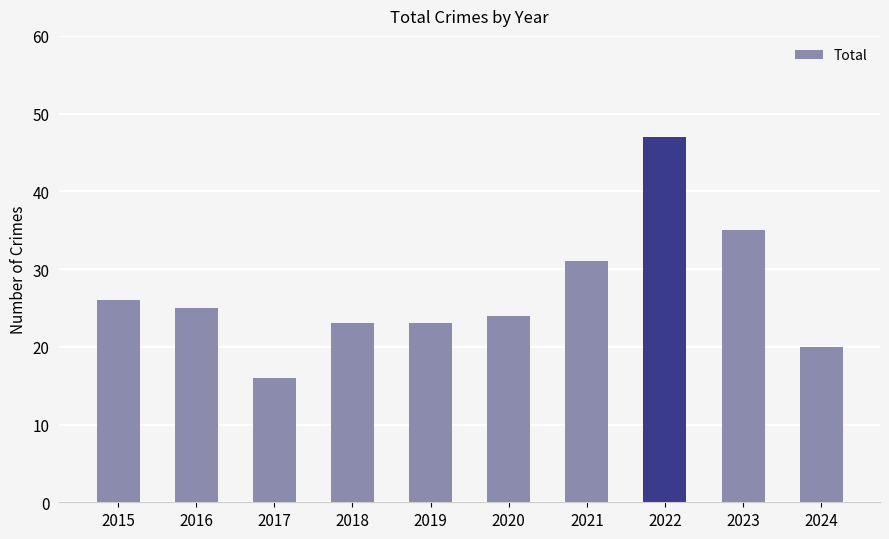

What is the change in value from 2016 to 2019?

-2